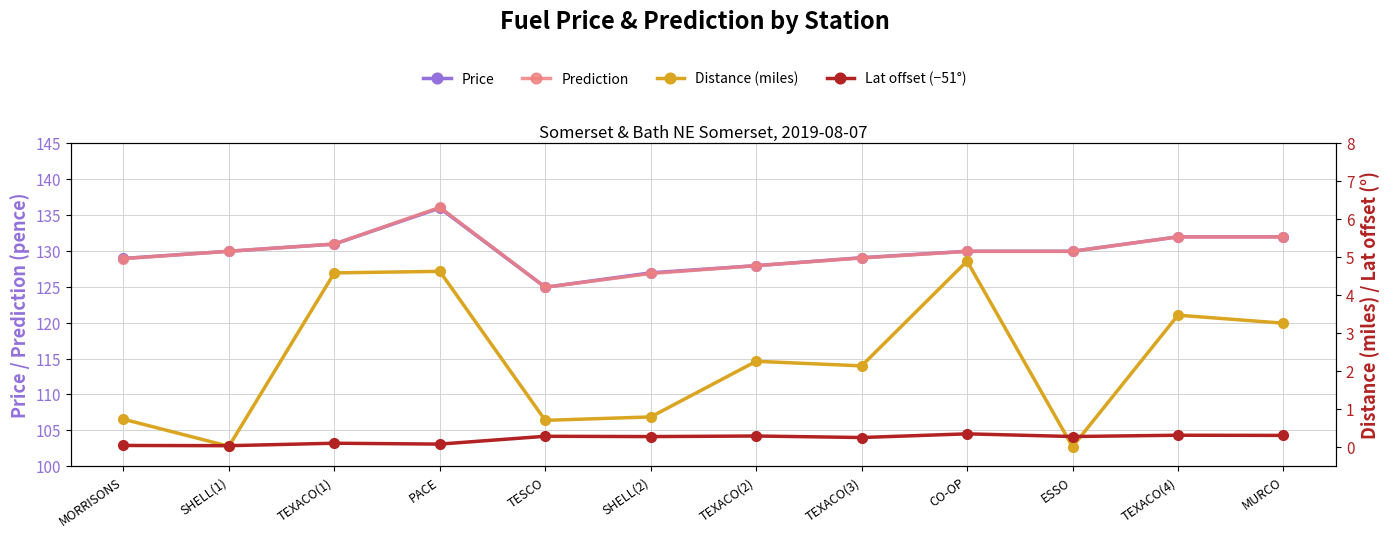

True or false: Prediction and Price cross at least once.

False